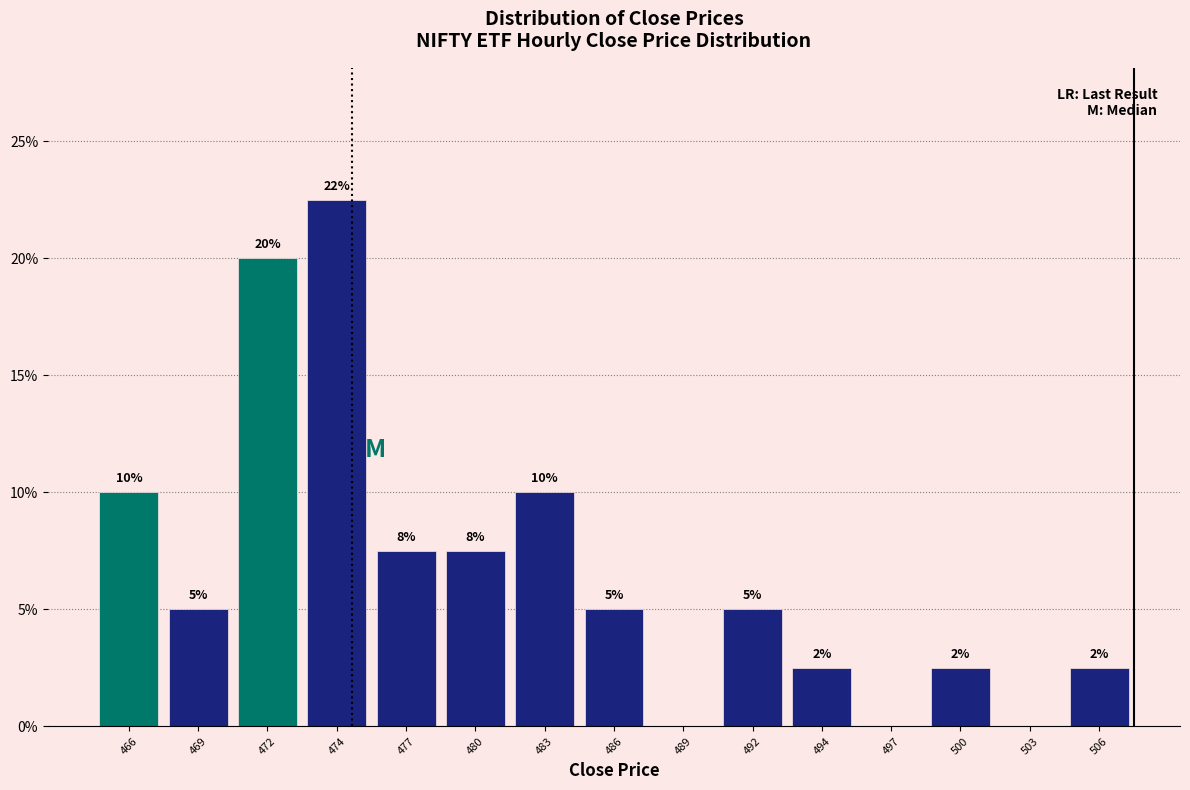

Which category has the highest value across all series?

474